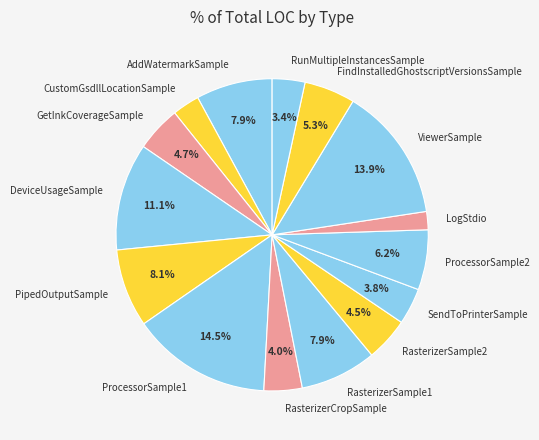

Do ViewerSample and GetInkCoverageSample together represent more than half of the pie?

No